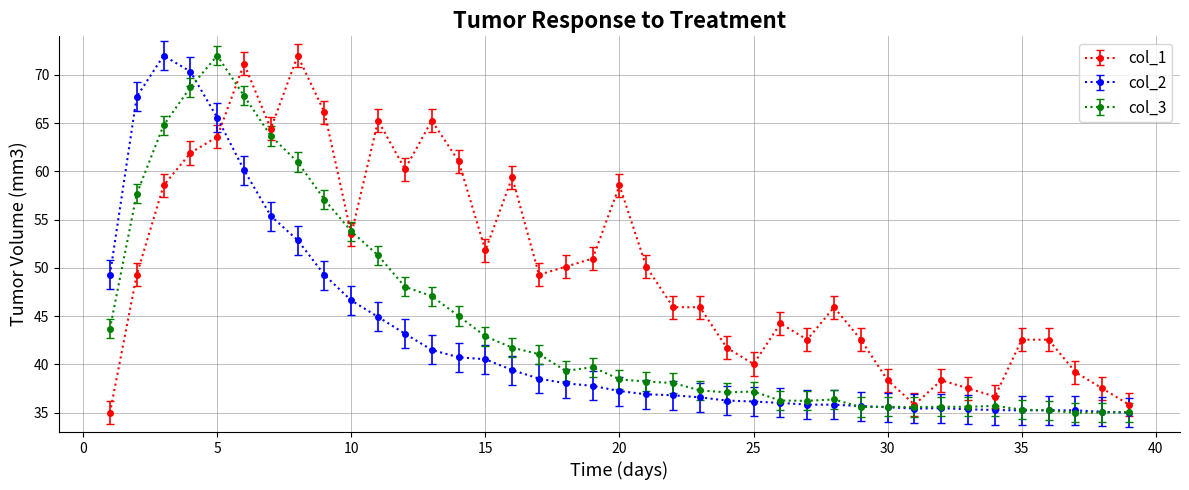

True or false: col_2 has more than 0 interior local peaks.

True